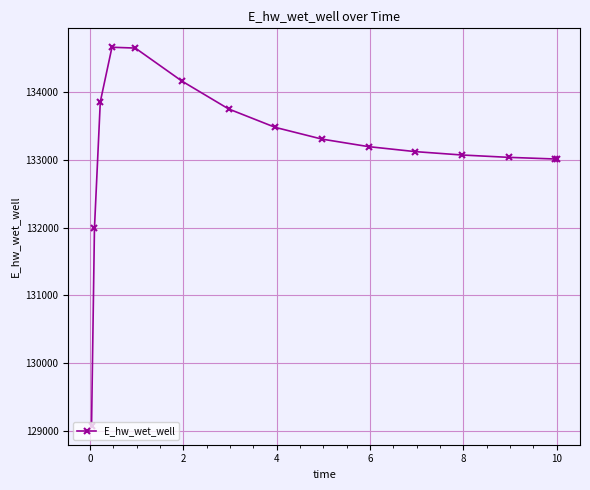

What is the difference between the maximum and minimum values?

5574.2